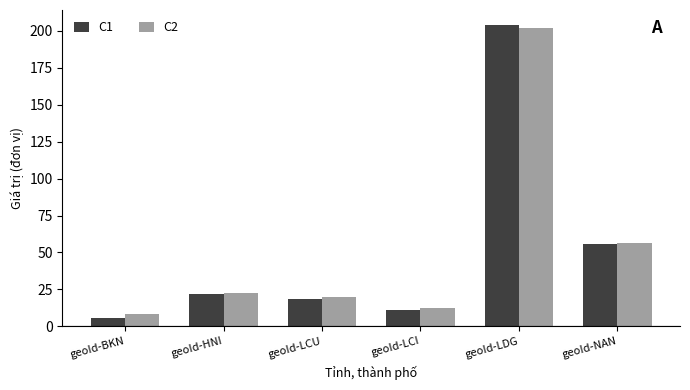

What value does the C1 series have at geoId-HNI?

22.1